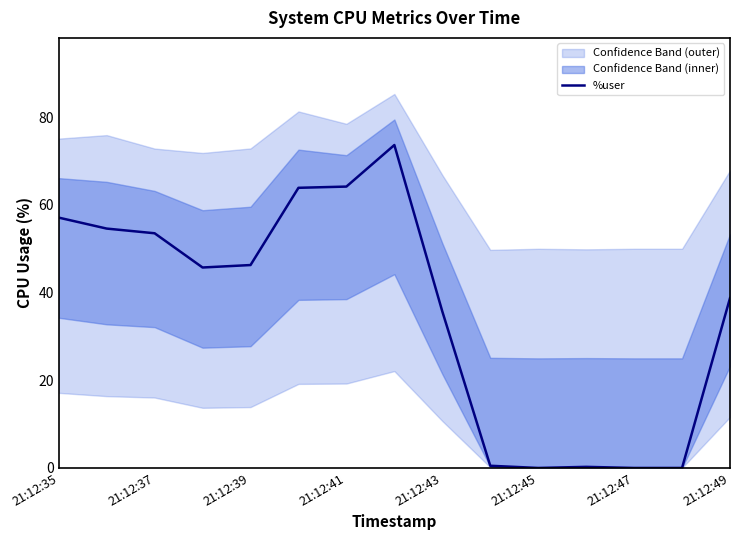

How many lines are shown in the chart?

1